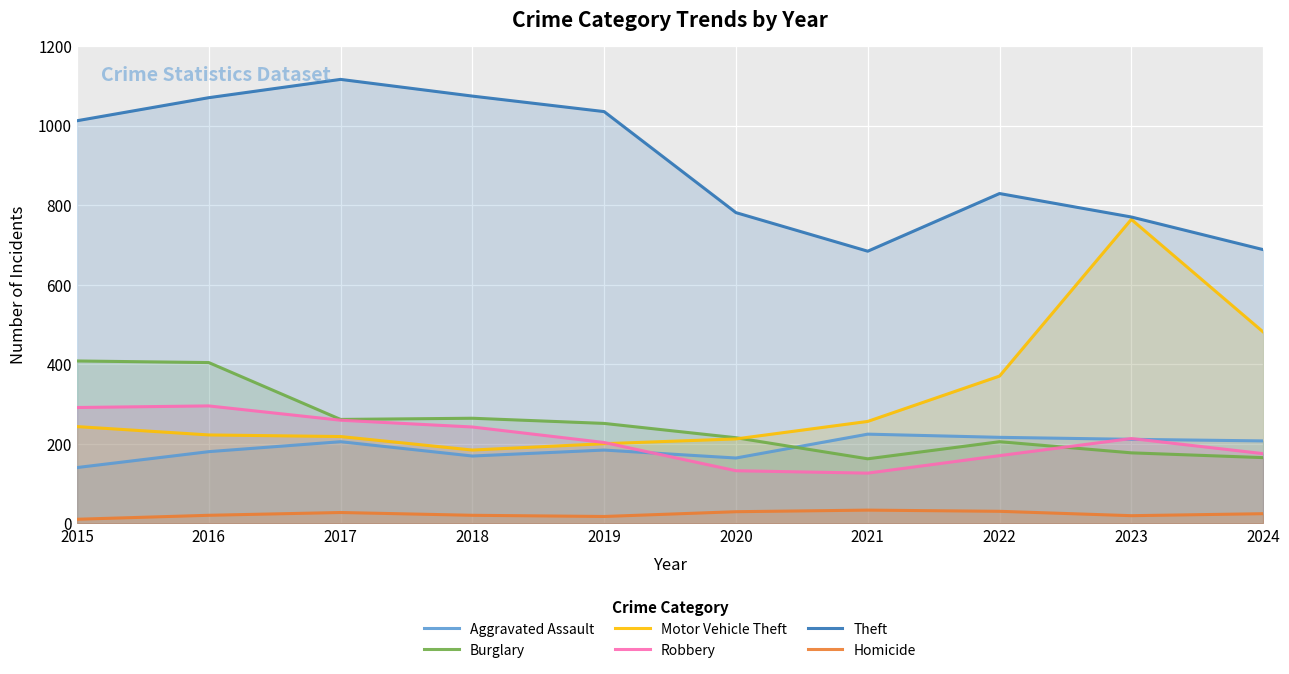

At 2016, list the series in order from smallest to largest.

Homicide, Aggravated Assault, Motor Vehicle Theft, Robbery, Burglary, Theft